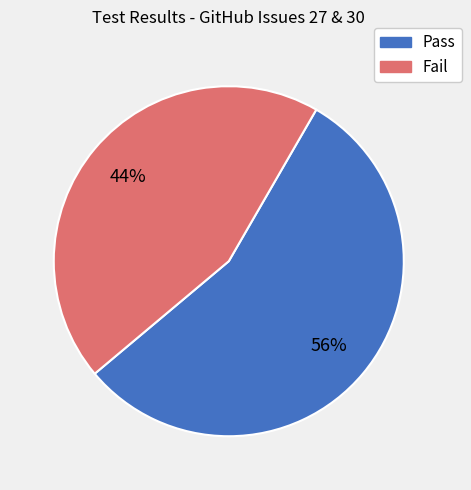

The Fail slice represents 44% of the pie. True or false?

True